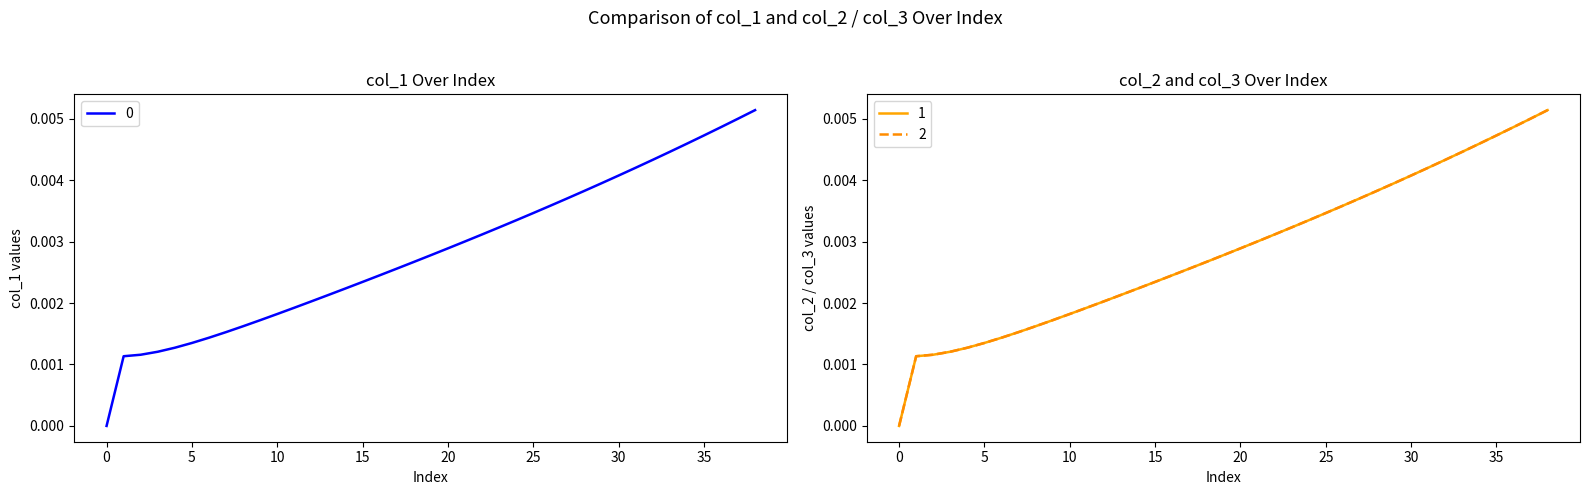

True or false: 0 and 2 cross at least once.

False